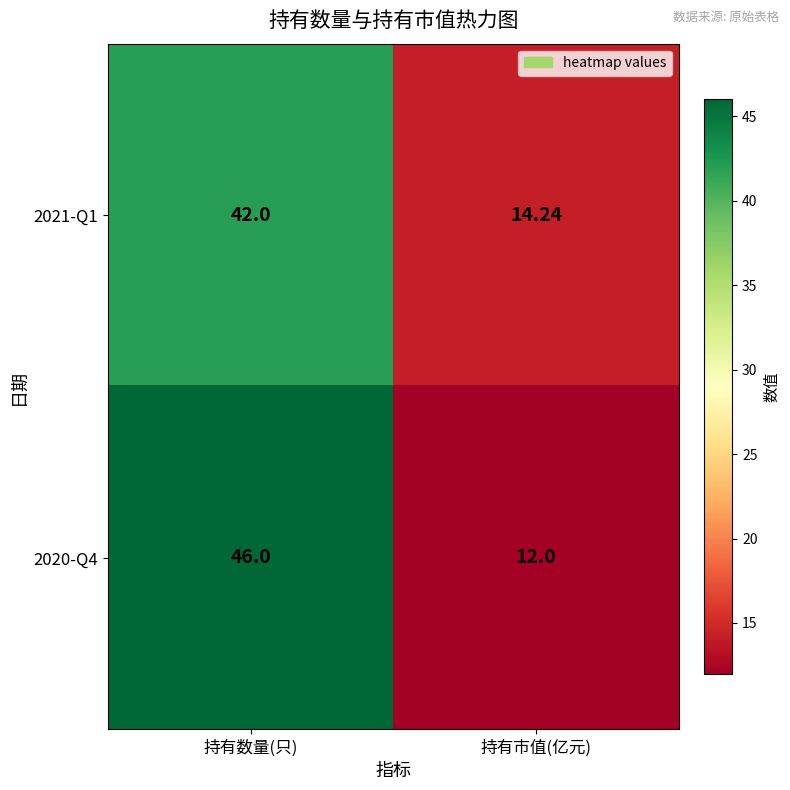

Which category has the lowest value across all series?

持有市值(亿元)